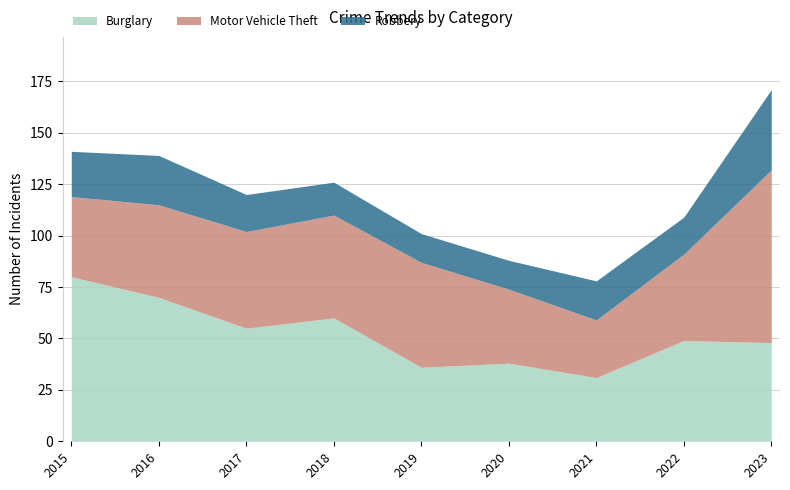

How many interior local peaks does the Robbery series have?

2